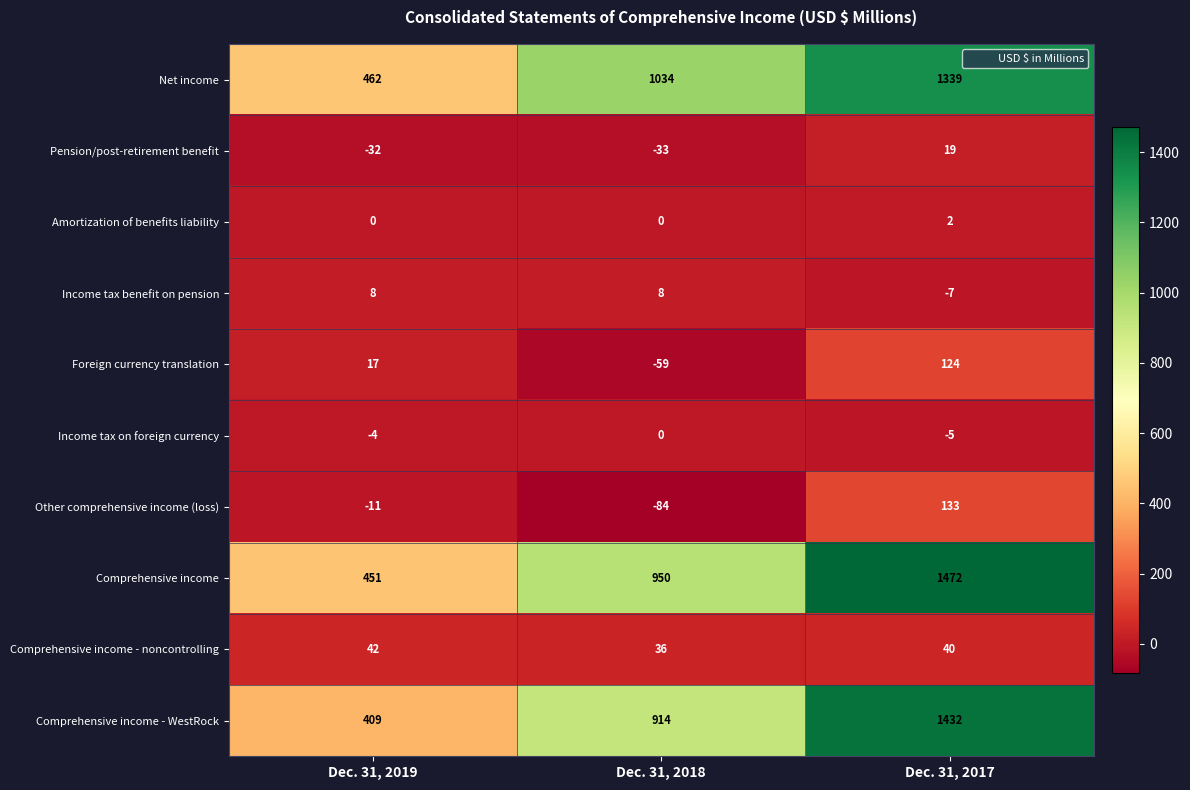

Which series has the largest total across all categories?

Comprehensive income